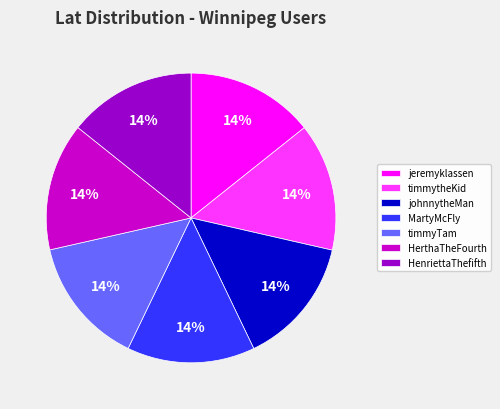

To the nearest percent, what is the combined percentage of HenriettaThefifth and HerthaTheFourth?

29%